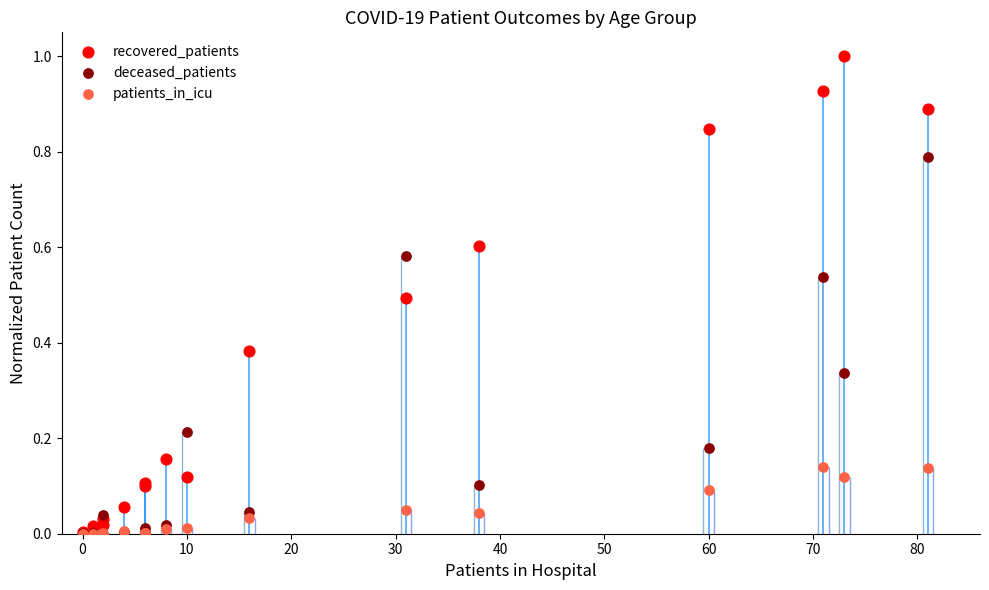

What are all the series names shown in the legend?

recovered_patients, deceased_patients, patients_in_icu